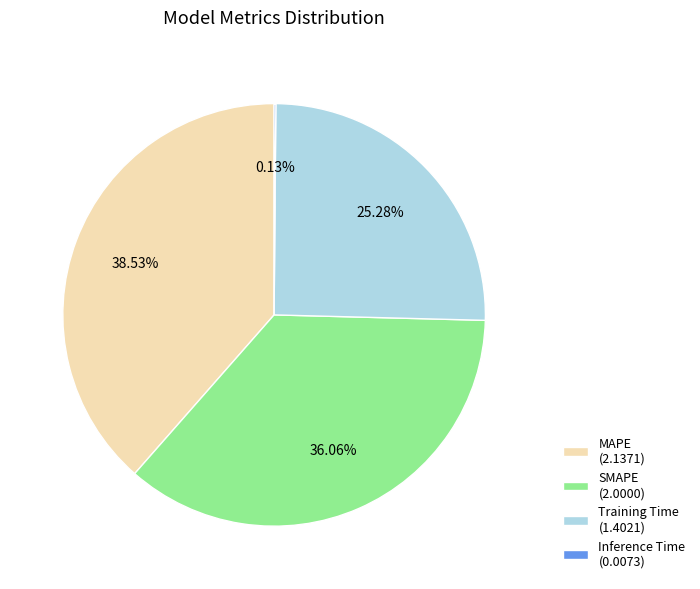

Does Training Time (1.4021) represent more than half of the total?

No